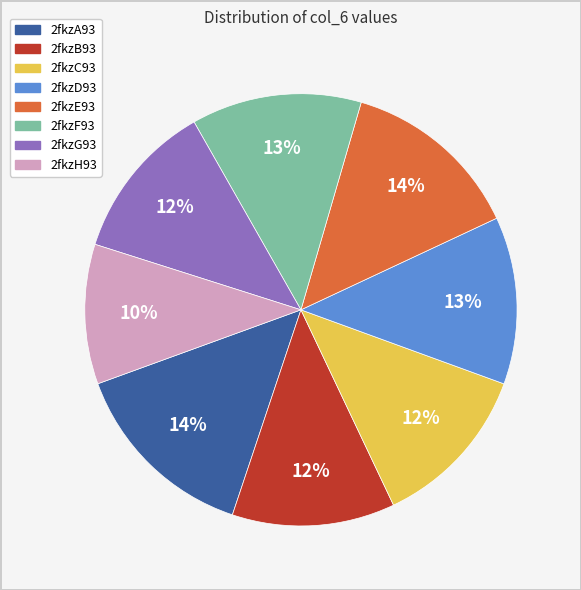

To the nearest percent, what is the combined percentage of 2fkzH93 and 2fkzD93?

23%